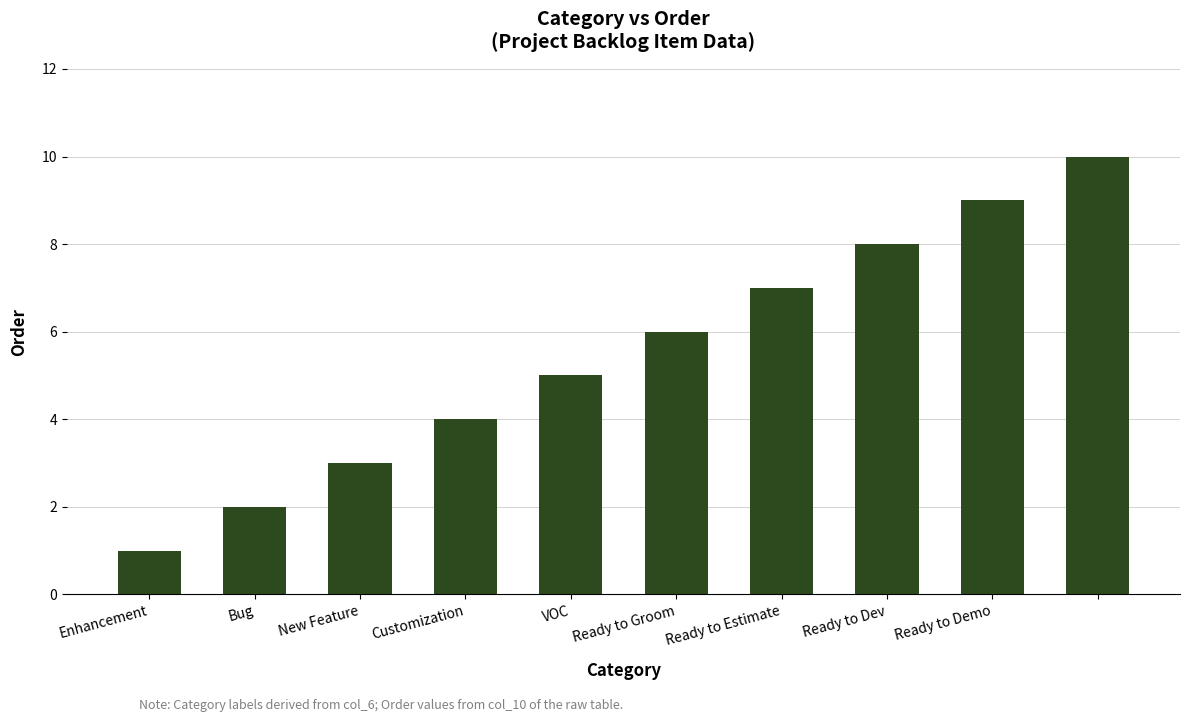

What is the difference between the maximum and second lowest values?

8